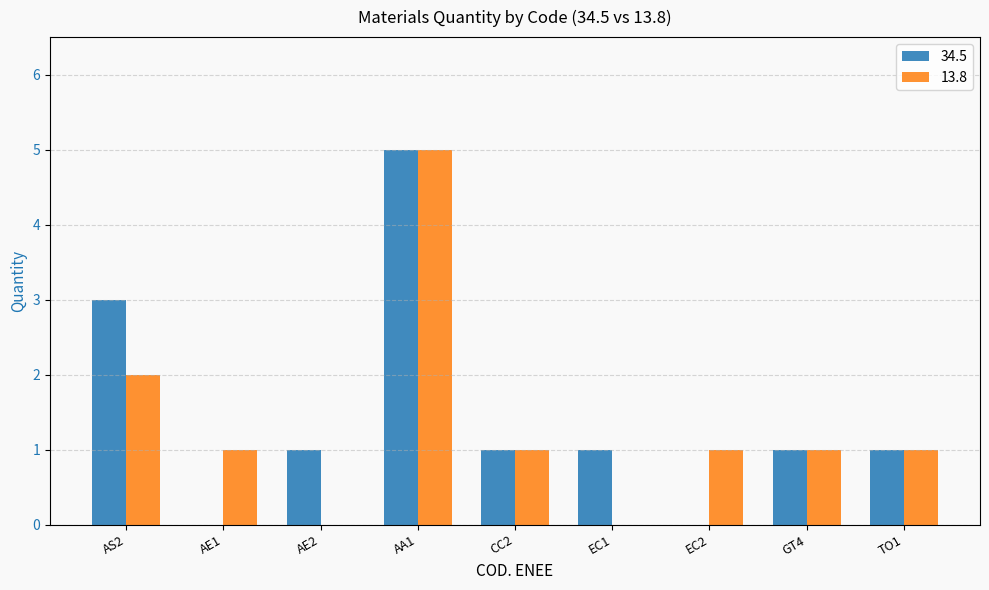

At which label does 13.8 first exceed 1?

AS2